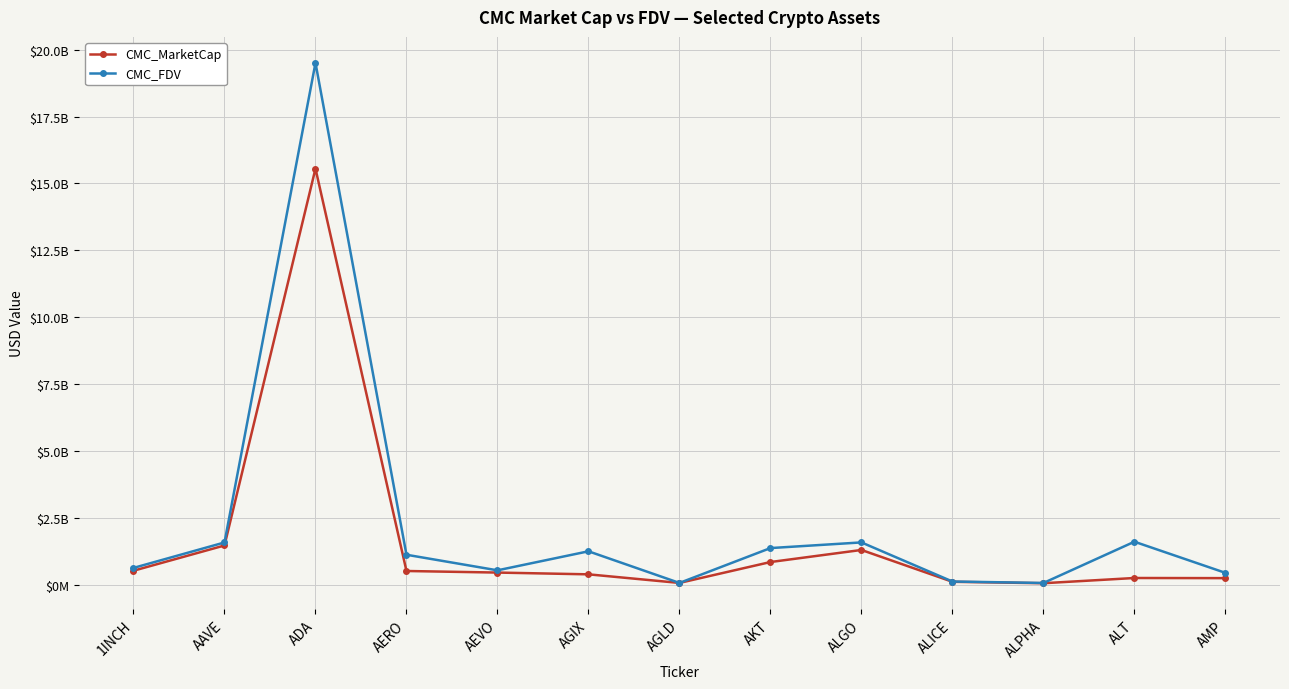

Reading left to right, what are all the values shown in this chart?

CMC_MarketCap: 1INCH=535083678.0	AAVE=1478701773.6	ADA=15554050665.9	AERO=524857346.9	AEVO=465964111.2	AGIX=400087515.0	AGLD=78719411.0	AKT=859381534.0	ALGO=1310430870.9	ALICE=121713980.0	ALPHA=68050338.5	ALT=263159492.0	AMP=257988835.0
CMC_FDV: 1INCH=639861315.4	AAVE=1590471294.5	ADA=19502207801.2	AERO=1131630666.5	AEVO=549714803.3	AGIX=1260587932.9	AGLD=78719411.0	AKT=1380841193.3	ALGO=1592410145.7	ALICE=132007456.4	ALPHA=77067201.0	ALT=1618390961.5	AMP=455762927.6